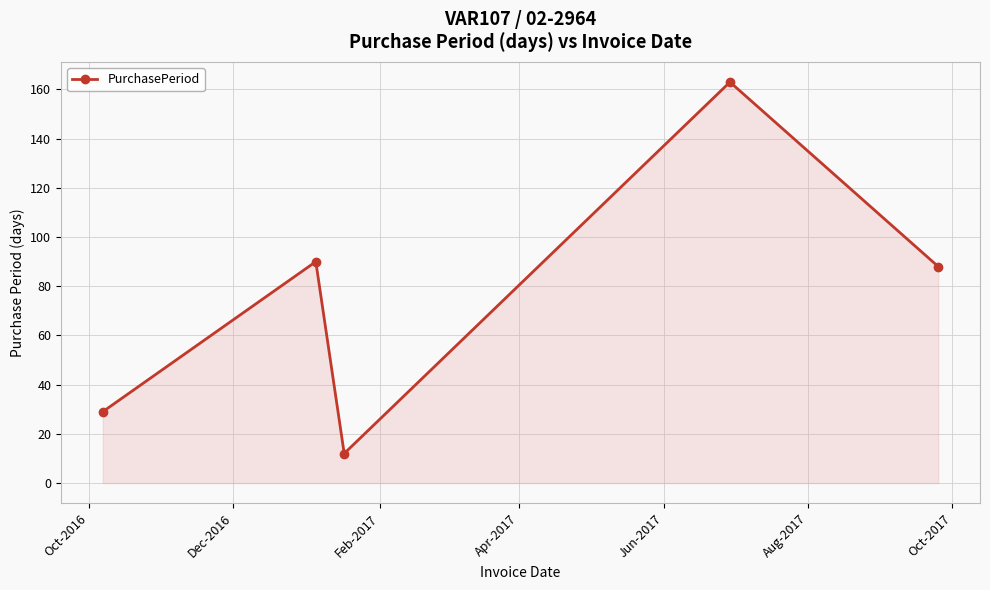

What is the value of the 1st point from the left?

29